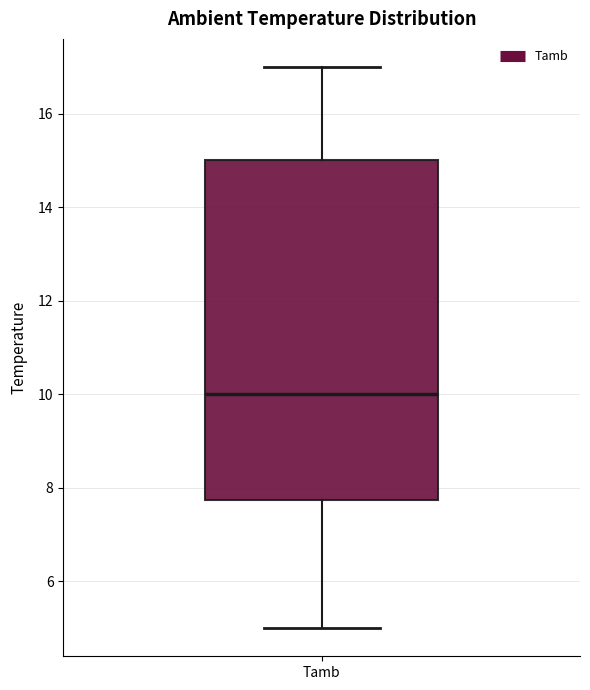

Transcribe this box plot: give where the median line is, the range the box spans, and where the two whiskers end, as read against the y-axis. The values are not printed on the chart, so give them approximately, as read against the axis.

median 10.0, box 7.8 to 15.0, whiskers 5.0 to 17.0